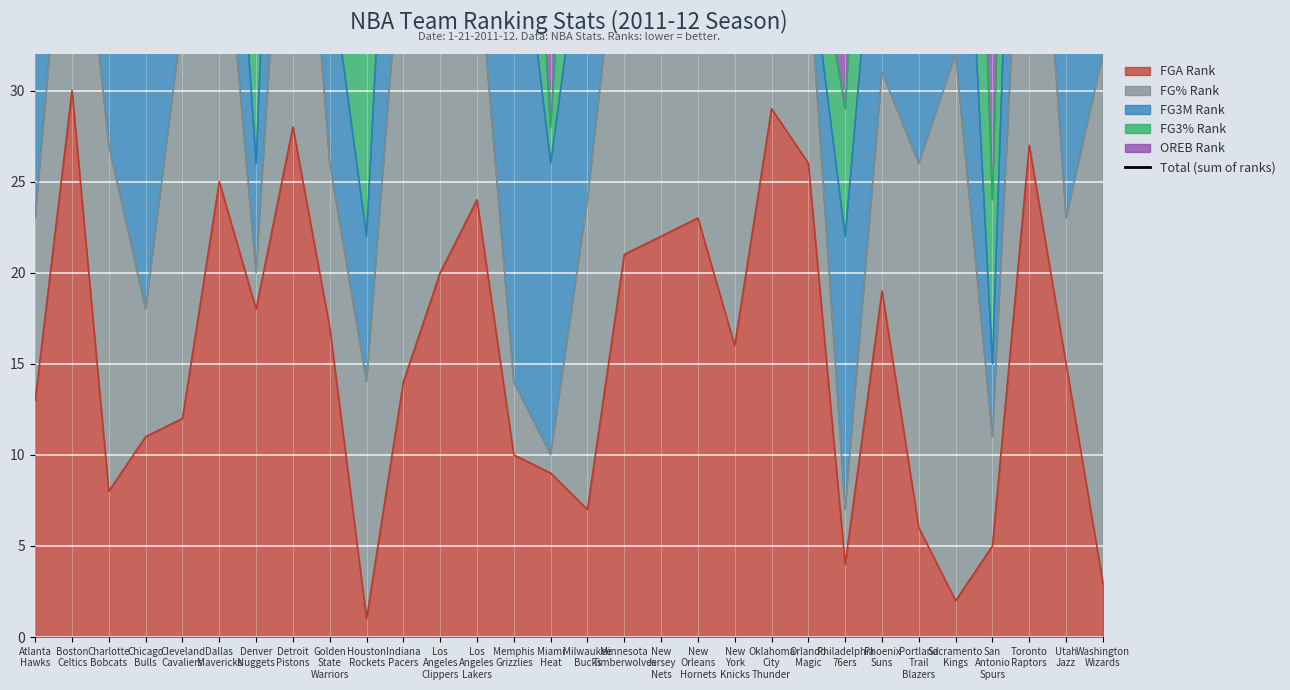

What is the label of the 12th point from the left?

Los
Angeles
Clippers